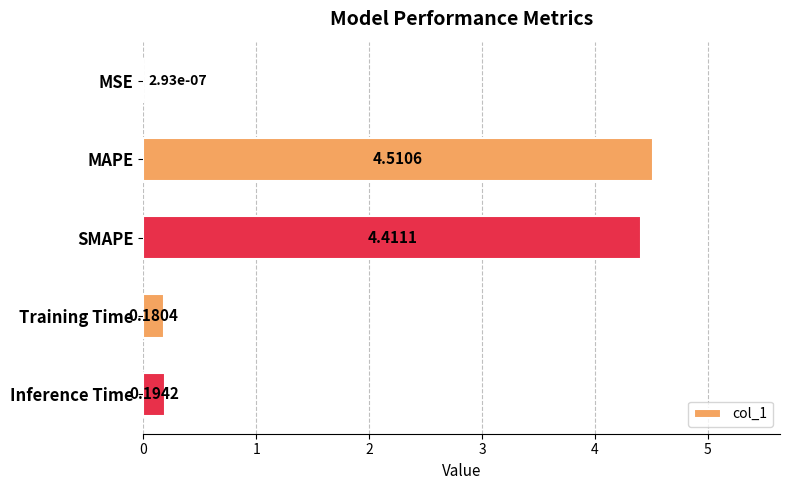

Between SMAPE and MSE, which is larger?

SMAPE